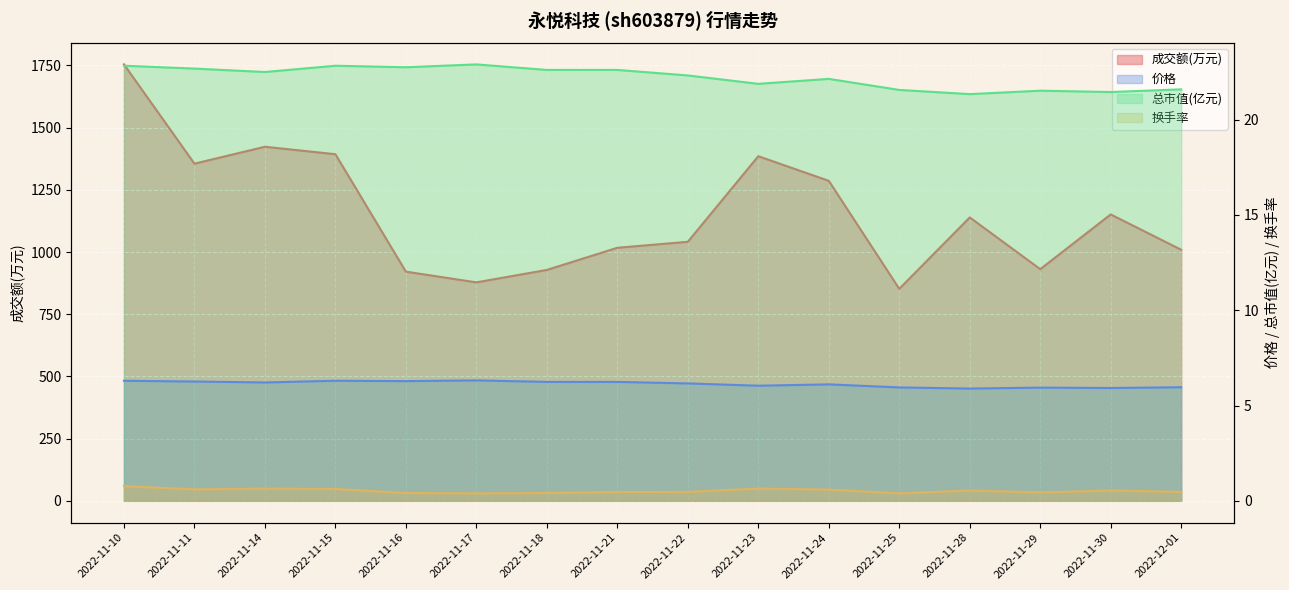

True or false: 成交额(万元) and 换手率 intersect in this chart.

False